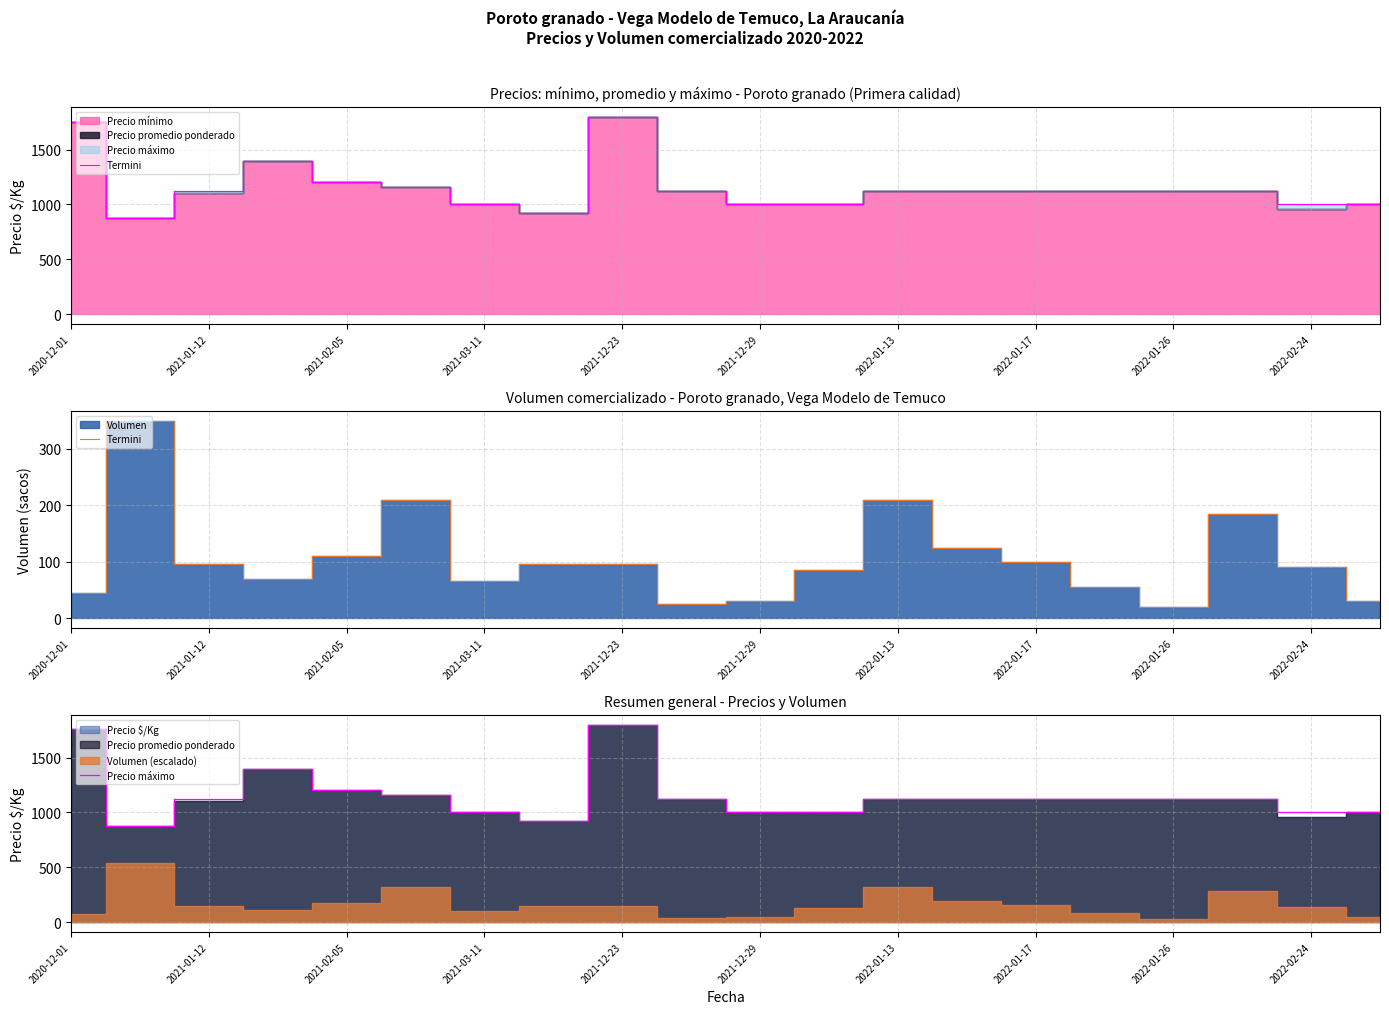

Rank the series by their average value, from highest to lowest.

Precio máximo, Termini